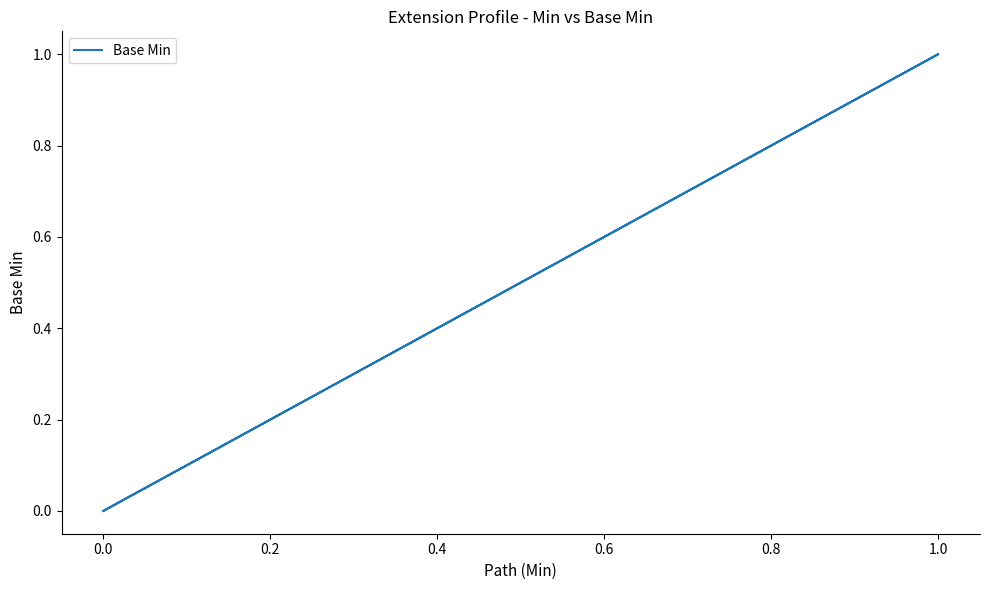

What is the difference between the maximum and second lowest values?

1